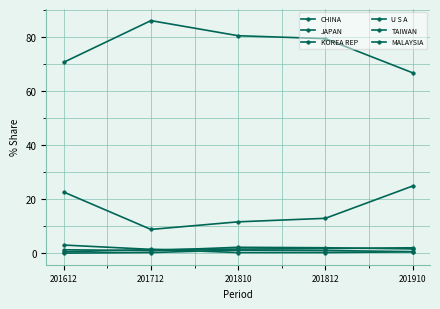

Reading left to right, extract all data points from this chart.

CHINA: 70.7	86.1	80.6	79.5	66.8
JAPAN: 22.7	8.8	11.6	12.9	24.9
KOREA REP: 3.0	1.4	0.2	0.3	0.5
U S A: 1.3	1.0	2.2	2.0	1.6
TAIWAN: 0.5	1.3	1.5	1.7	2.0
MALAYSIA: 0.0	0.3	1.2	1.0	0.6